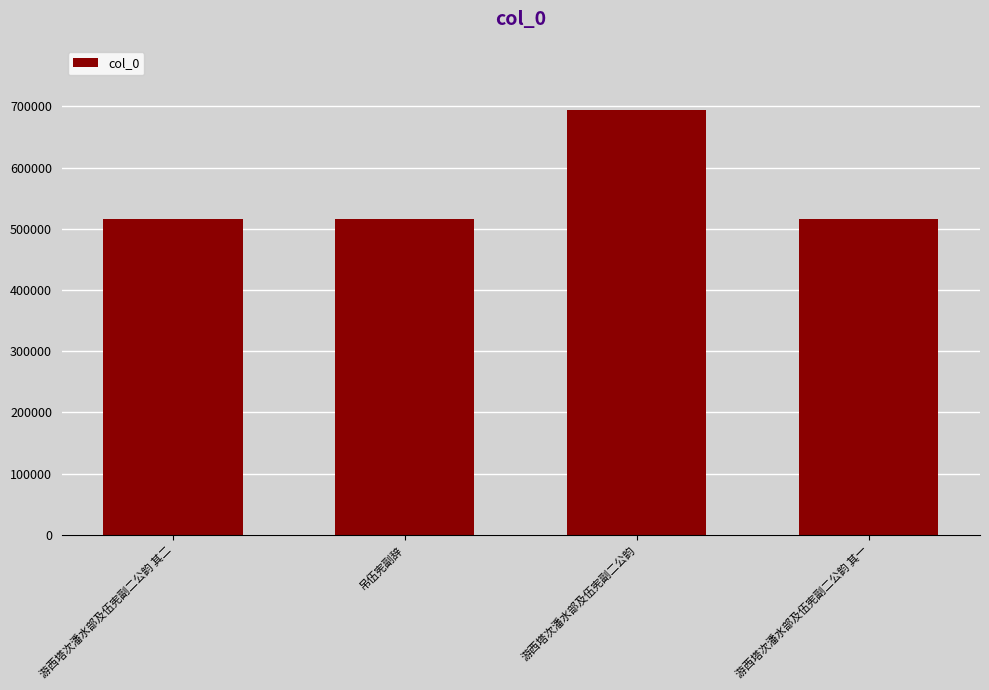

What is the approximate value at 游西塔次潘水部及伍宪副二公韵?

694735